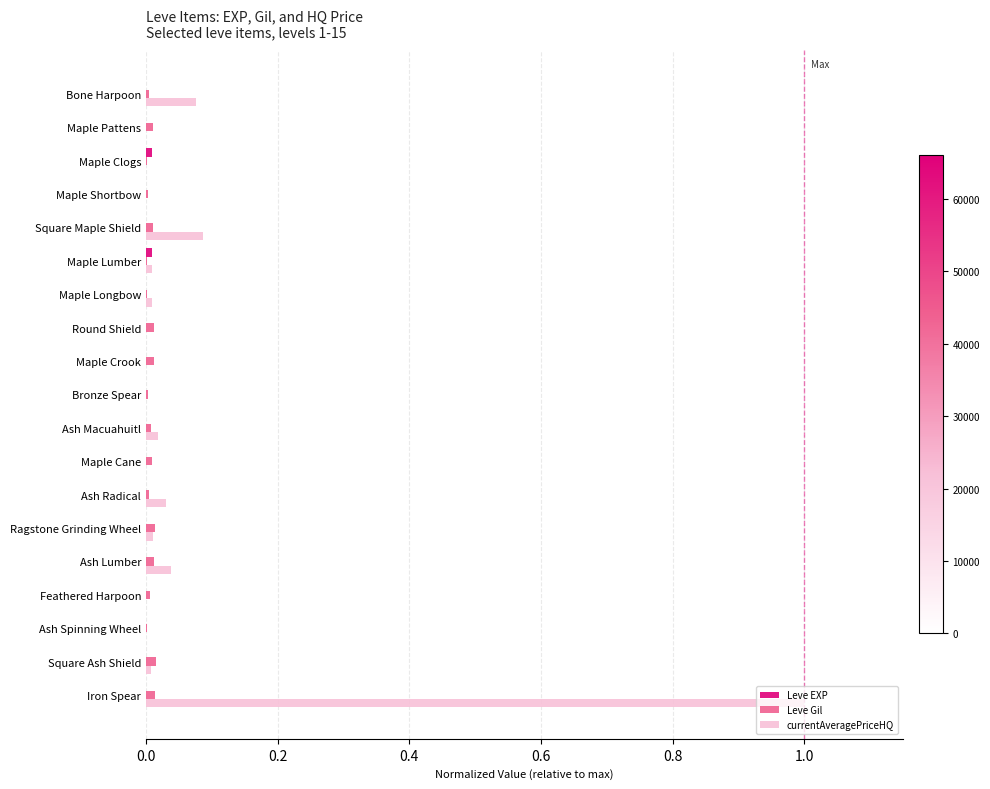

The value of Leve Gil at Maple Longbow is 0.0. True or false?

True